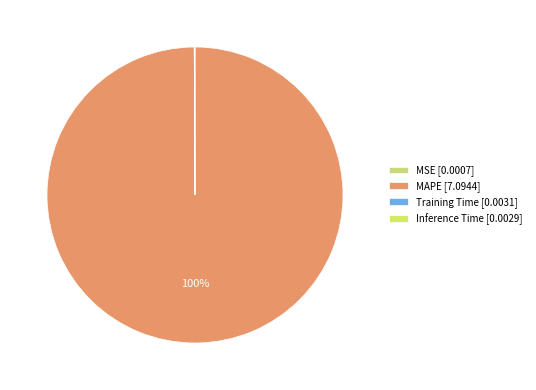

What percentage do MSE and MAPE together represent?

99.9%